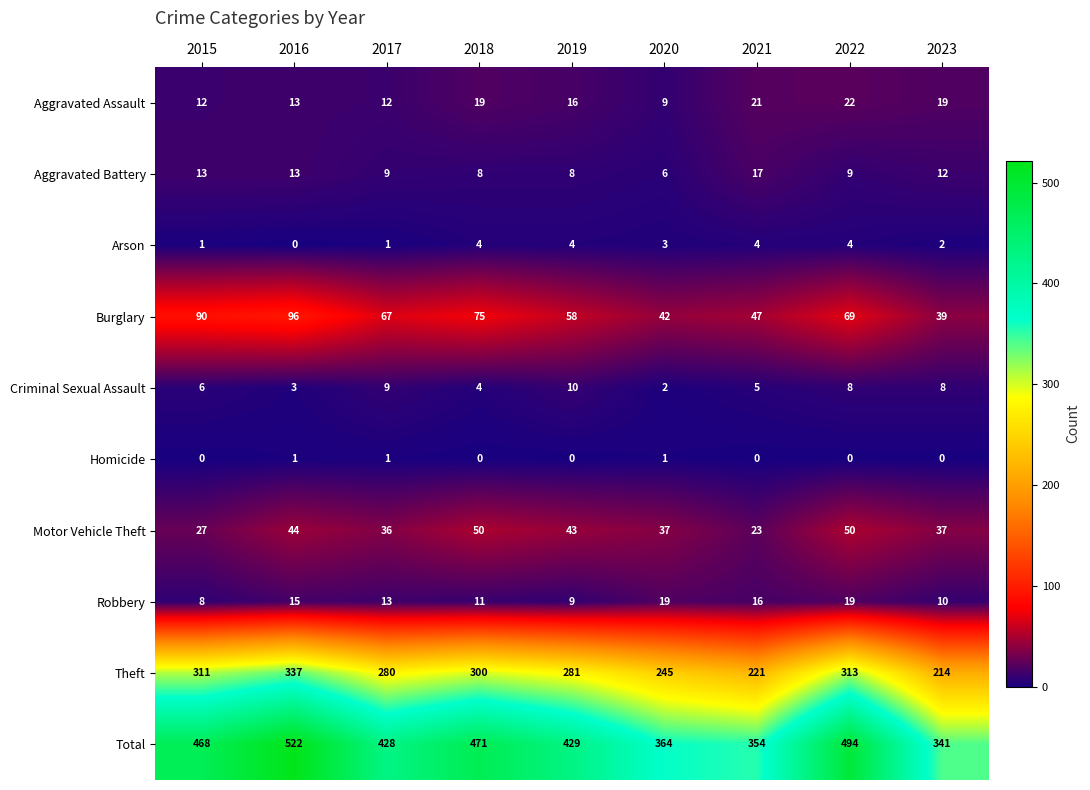

What is the maximum value for Motor Vehicle Theft?

50